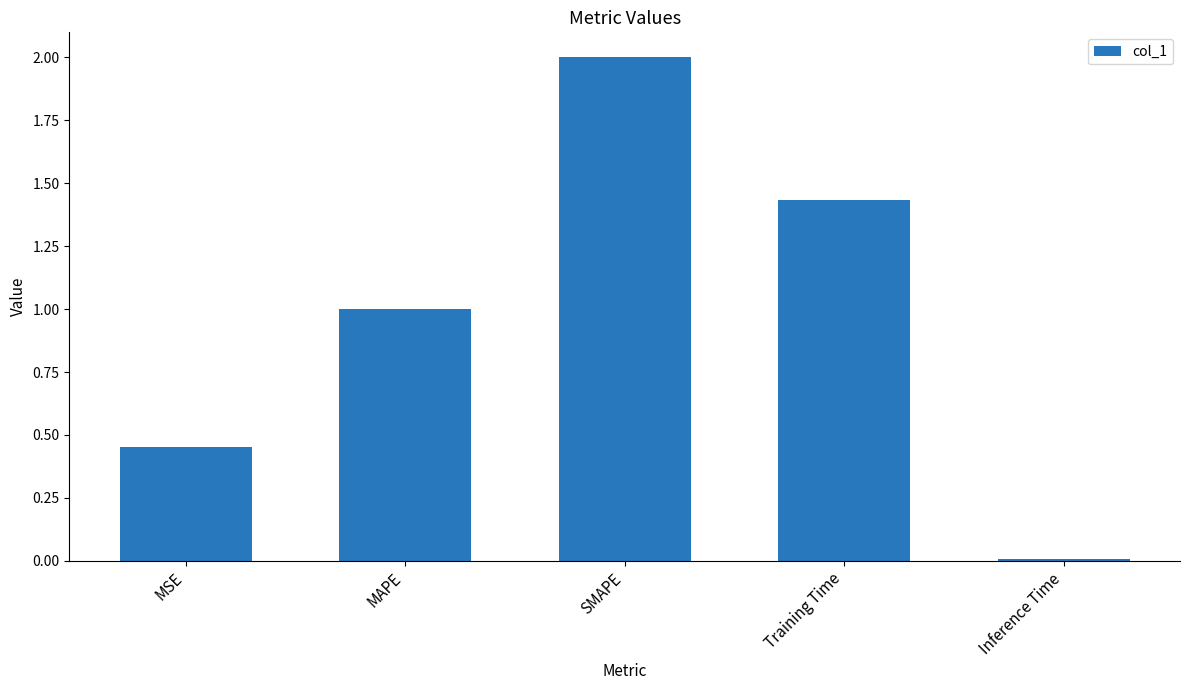

Approximately how many times larger is the value at Training Time compared to SMAPE?

0.7